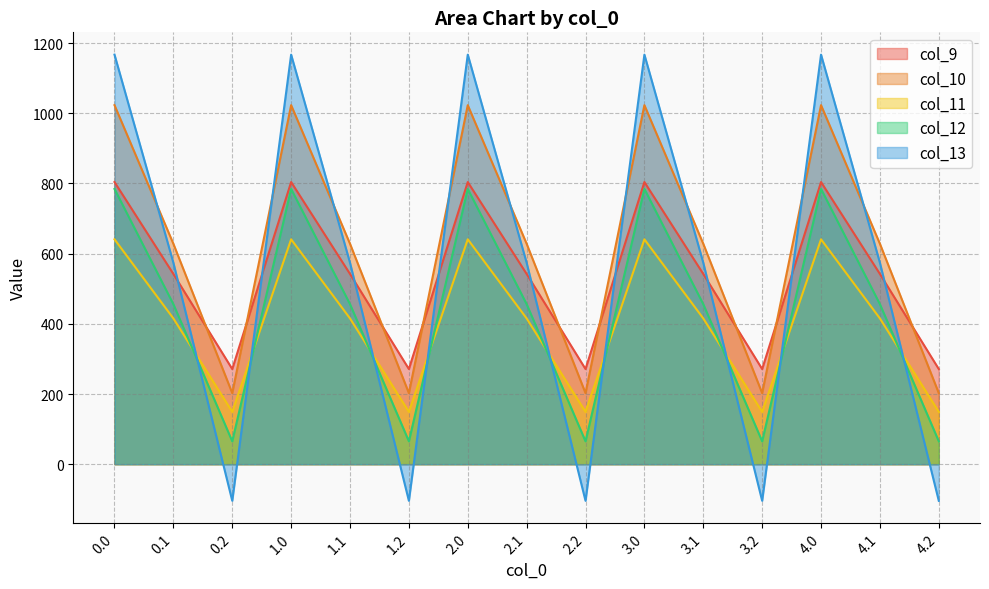

True or false: col_12 has a value of 117.2 at 1.2.

False